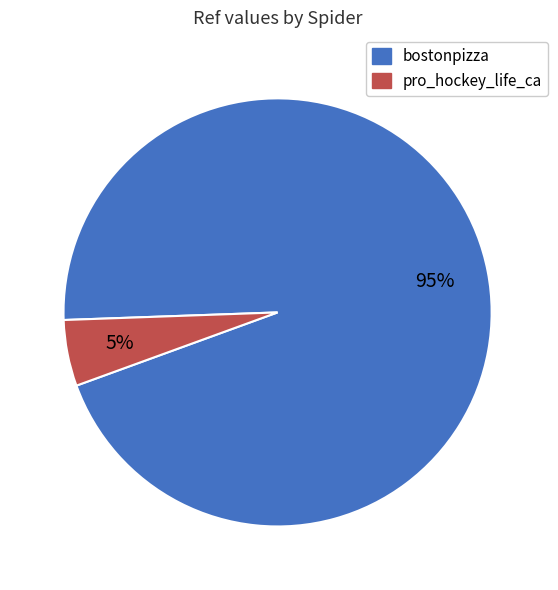

To the nearest percent, what percentage of the pie is bostonpizza?

95%